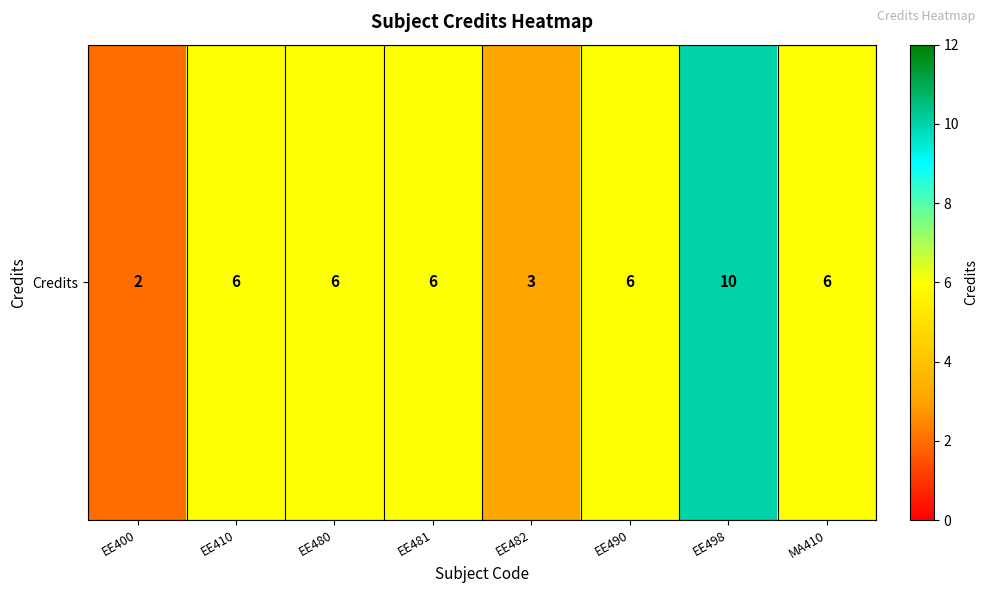

How many data points does each series have?

8